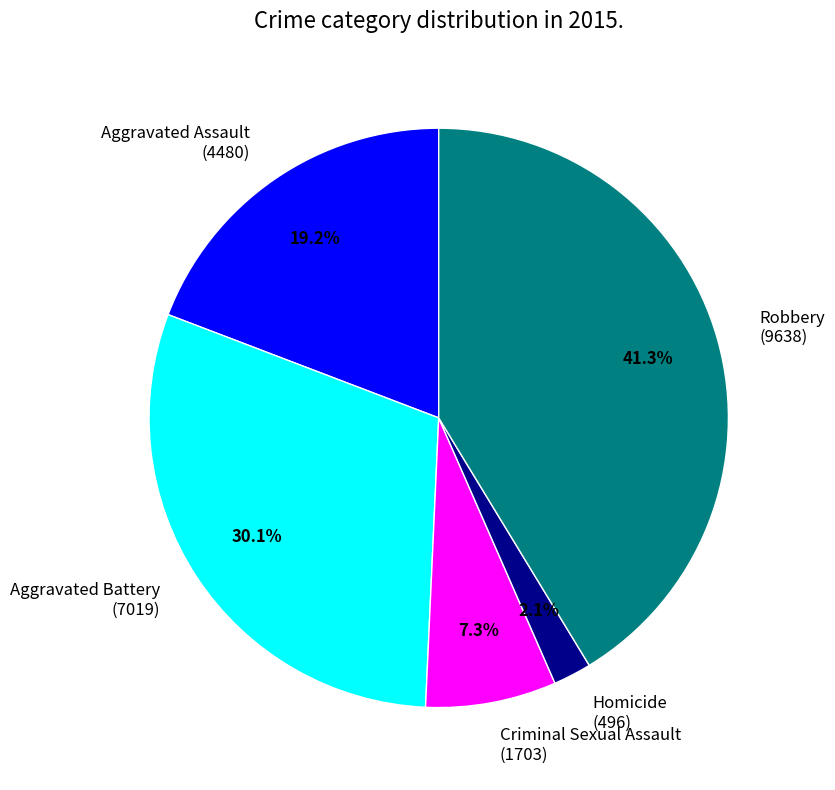

Between Homicide (496) and Robbery (9638), which is larger?

Robbery (9638)